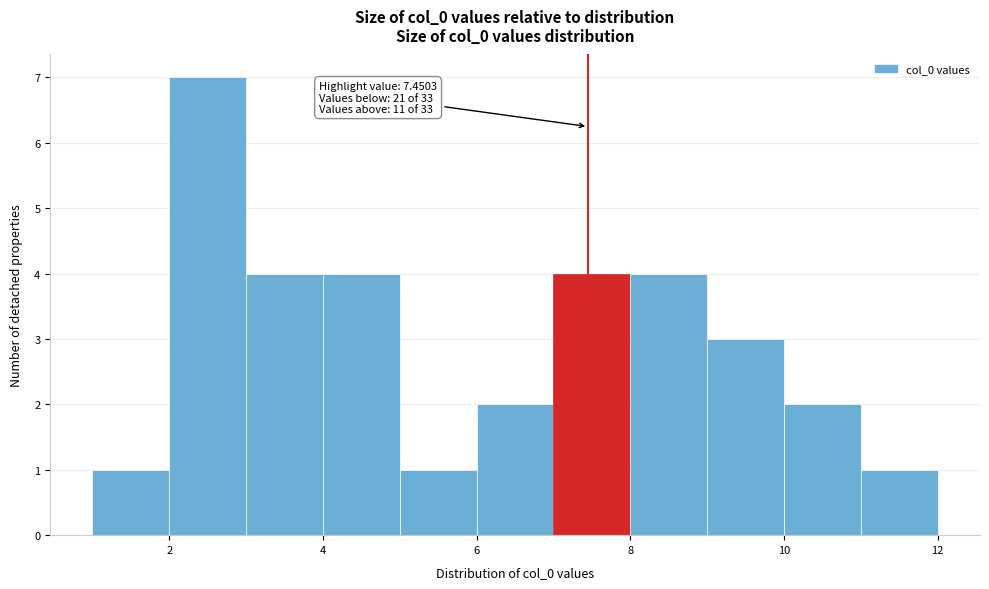

Which range on the x-axis has the tallest bar?

2 to 3